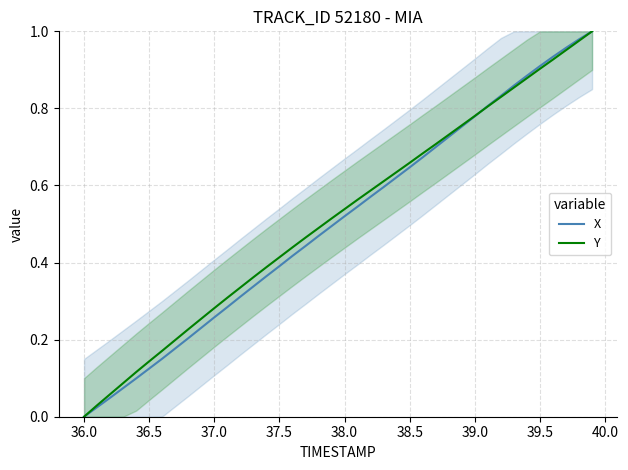

Which category has the lowest value in the X series?

36.0